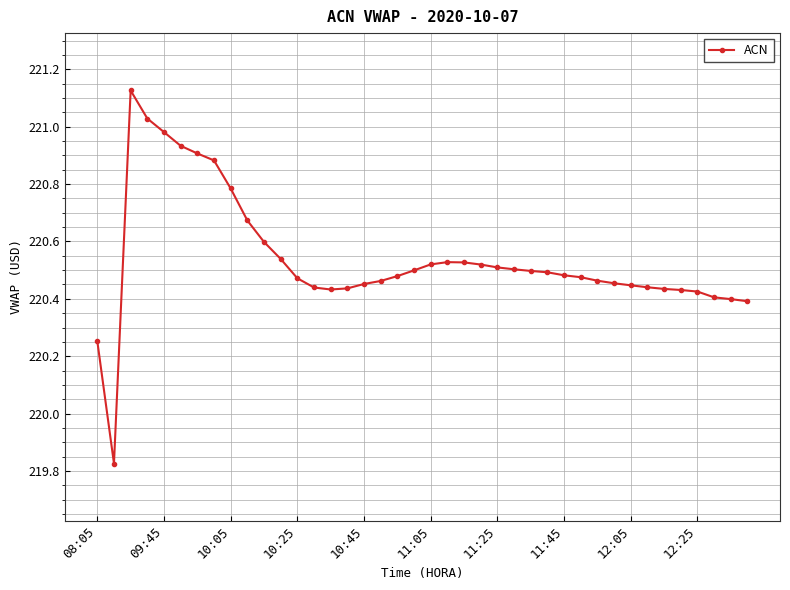

True or false: there are more than 1 points higher than both neighbors.

True